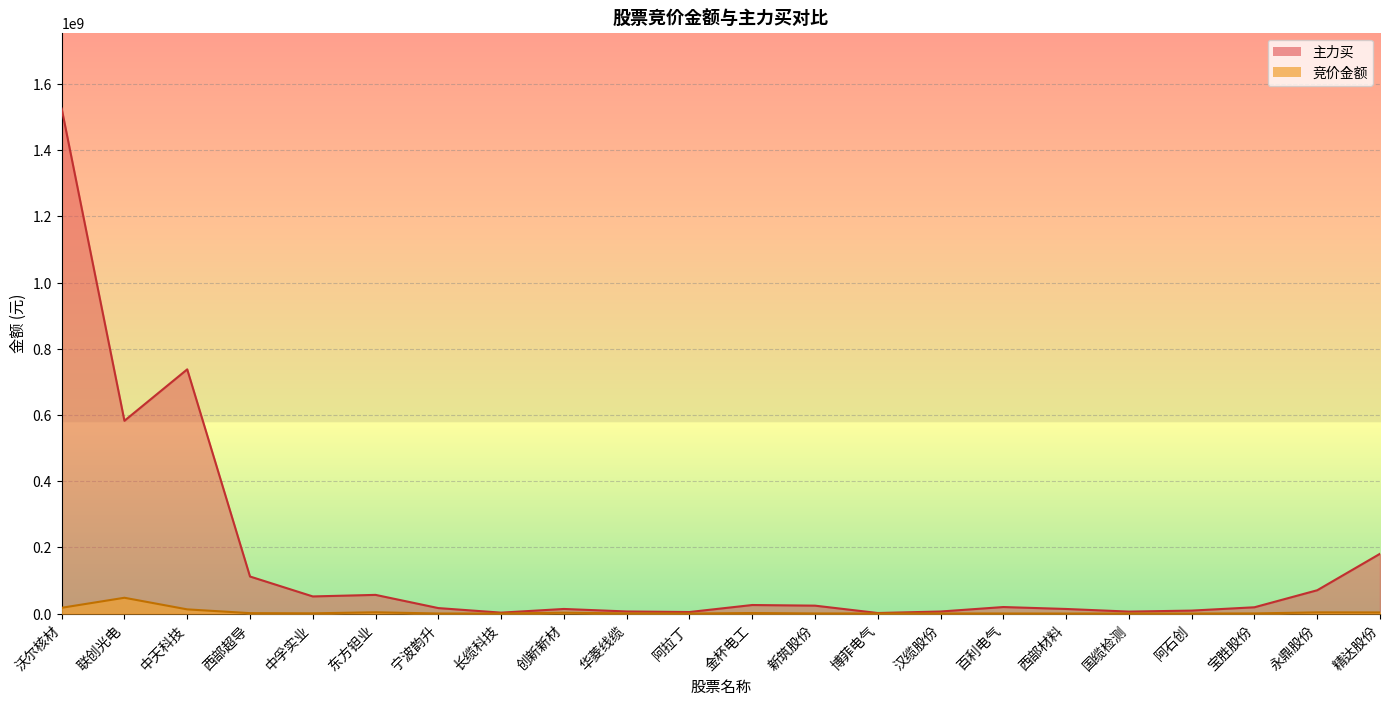

Which category has the lowest value across all series?

阿拉丁